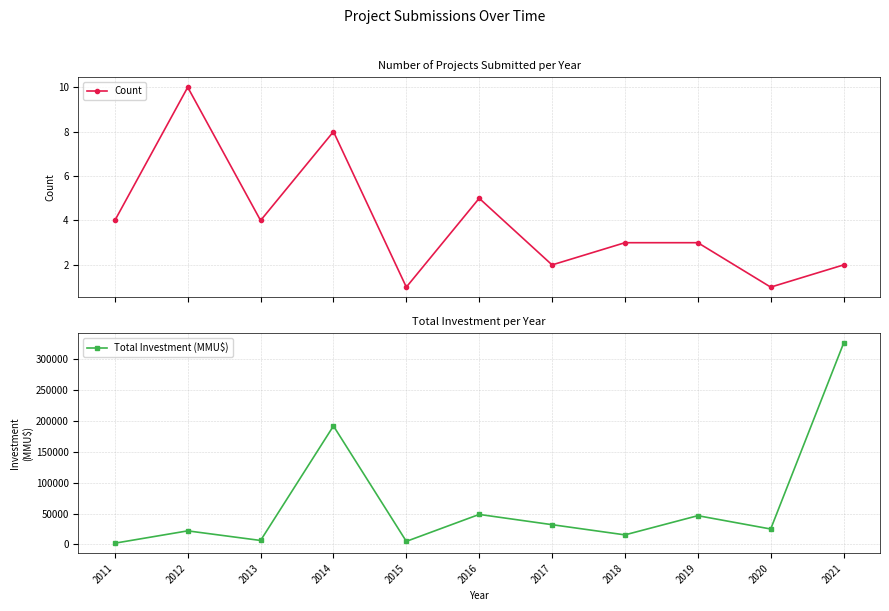

Which series has the largest total across all categories?

Total Investment (MMU$)